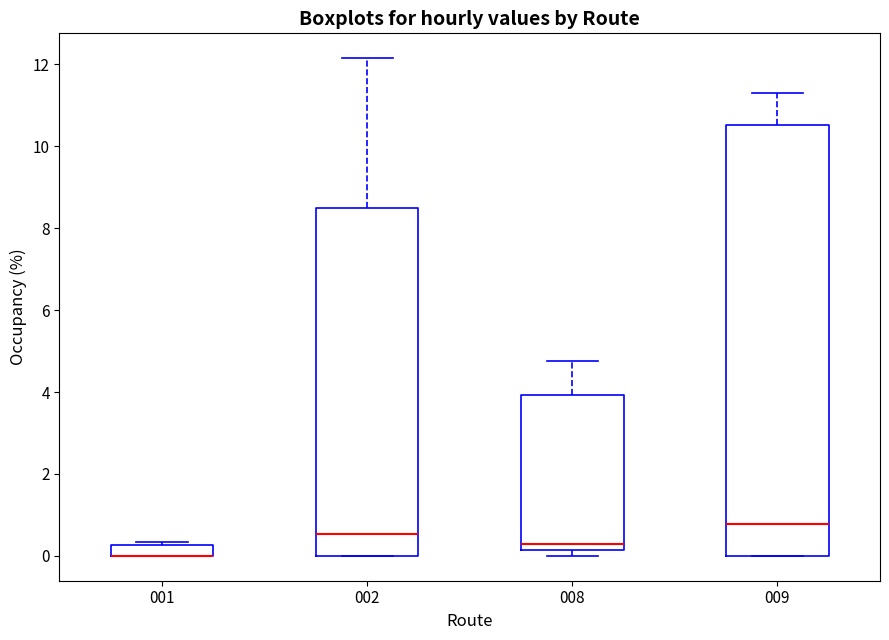

Comparing the boxes themselves (not the whiskers), which one is the tallest?

009